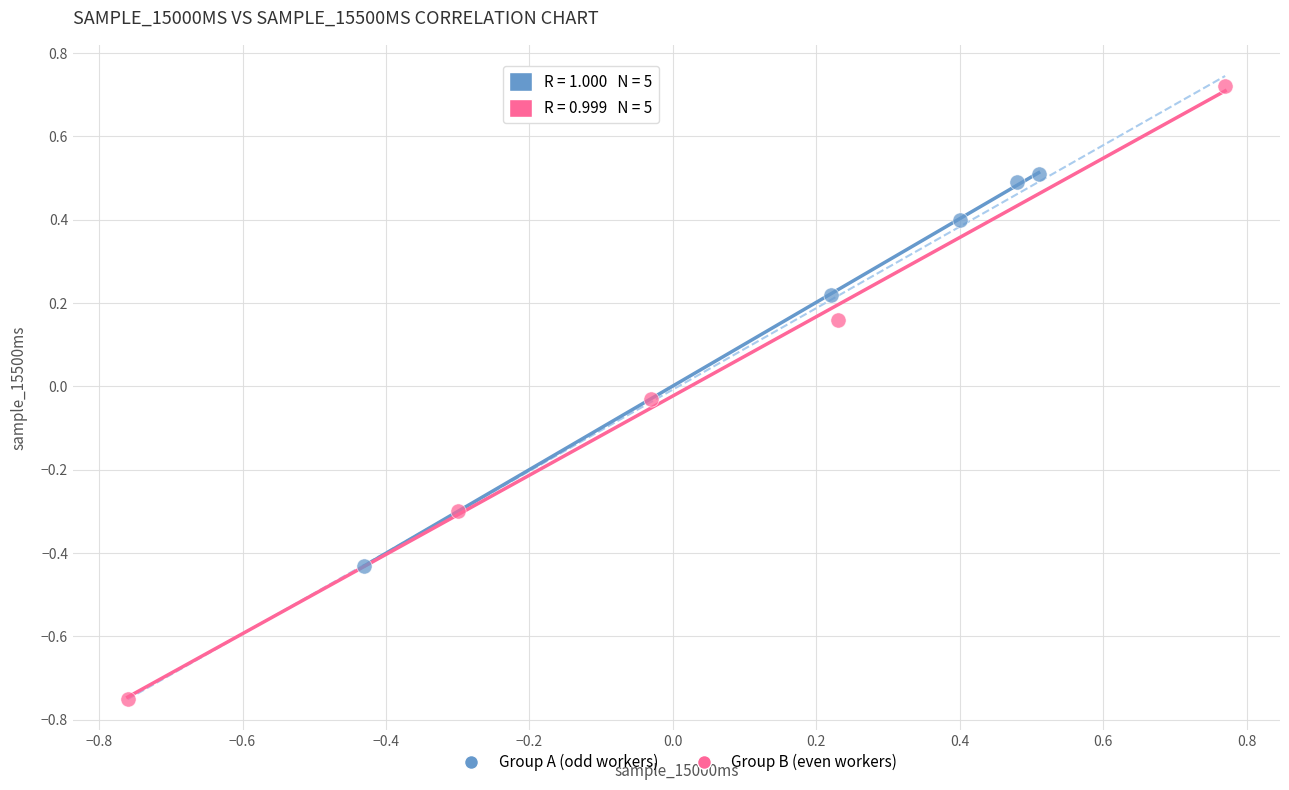

Which series contains the lowest Y value?

Group B (even workers)